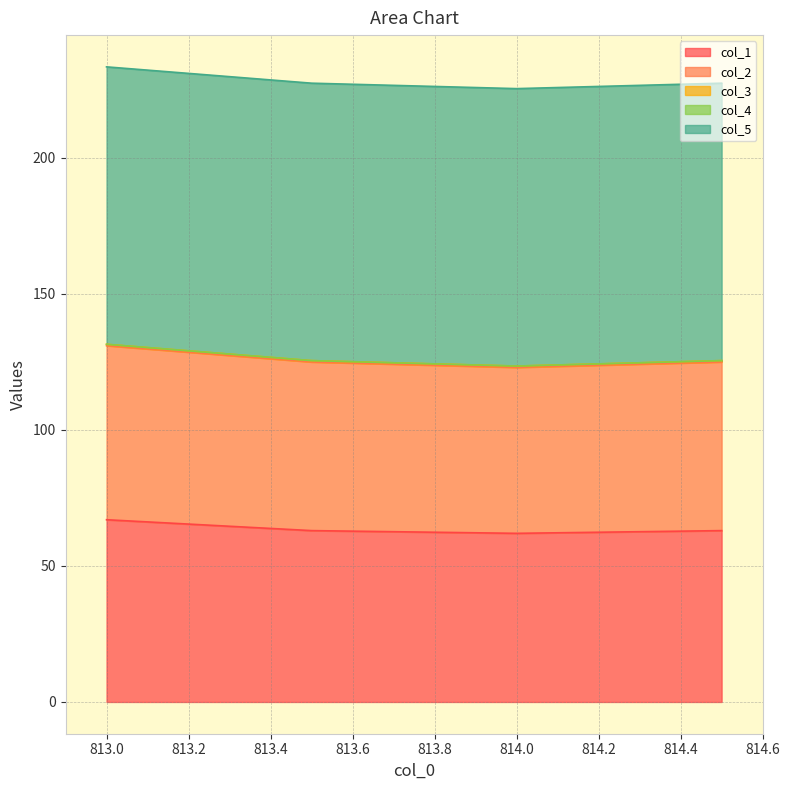

True or false: col_3 and col_5 cross at least once.

False